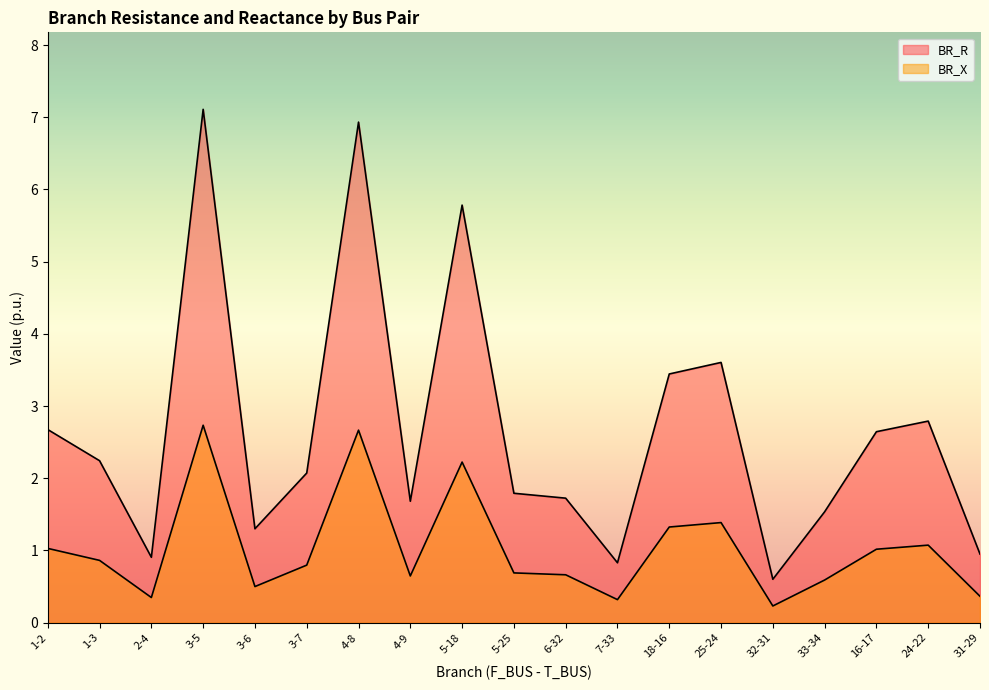

Reading right to left, what are all the values shown in this chart?

BR_R: 1.0	2.8	2.6	1.5	0.6	3.6	3.4	0.8	1.7	1.8	5.8	1.7	6.9	2.1	1.3	7.1	0.9	2.2	2.7
BR_X: 0.4	1.1	1.0	0.6	0.2	1.4	1.3	0.3	0.7	0.7	2.2	0.6	2.7	0.8	0.5	2.7	0.3	0.9	1.0